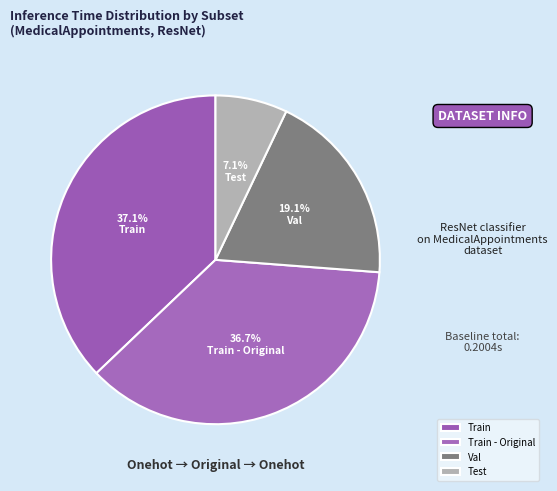

Is the sum of Test and Val greater than half?

No